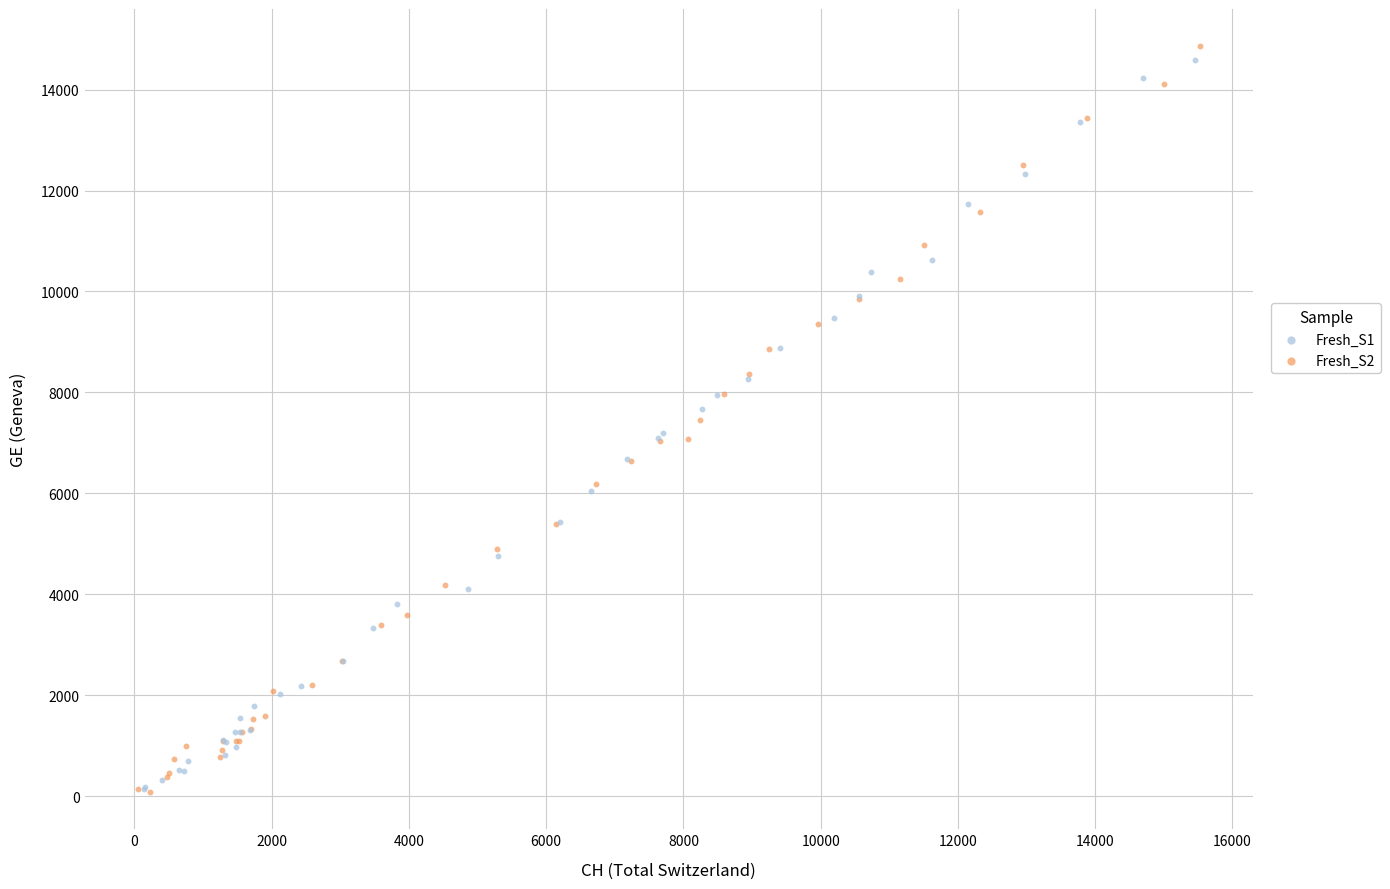

Which series has the largest Y range (max minus min)?

Fresh_S2